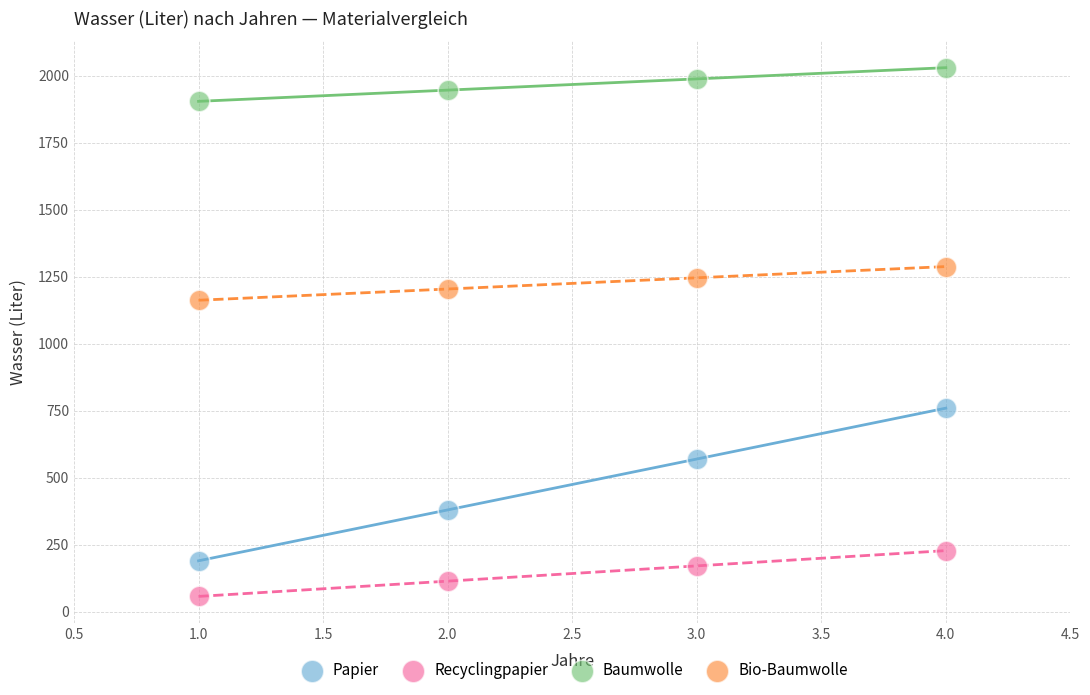

Which series reaches the maximum Y coordinate?

Baumwolle